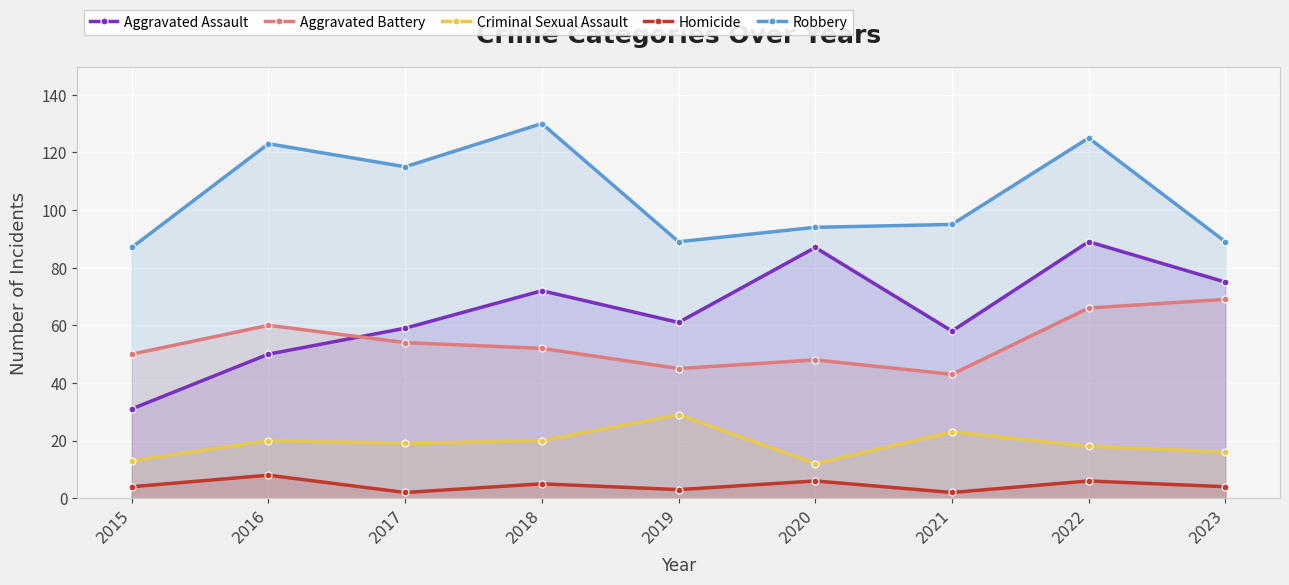

Rank the series at 2020 from lowest to highest value.

Homicide, Criminal Sexual Assault, Aggravated Battery, Aggravated Assault, Robbery